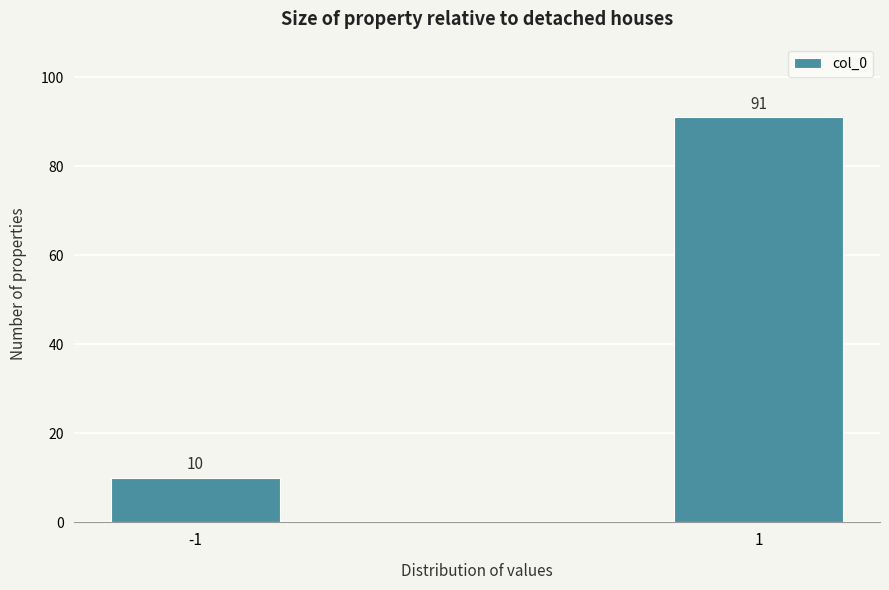

Reading right to left, what are all the values shown in this chart?

91	10